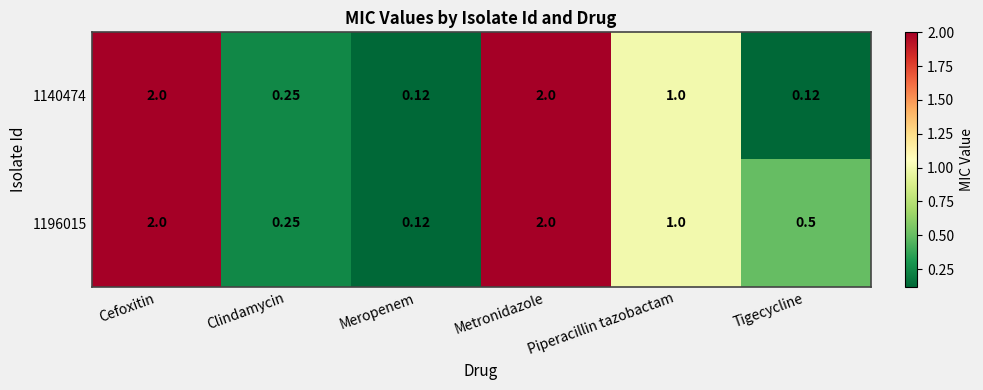

Where does the 1140474 series first go above 1?

Cefoxitin